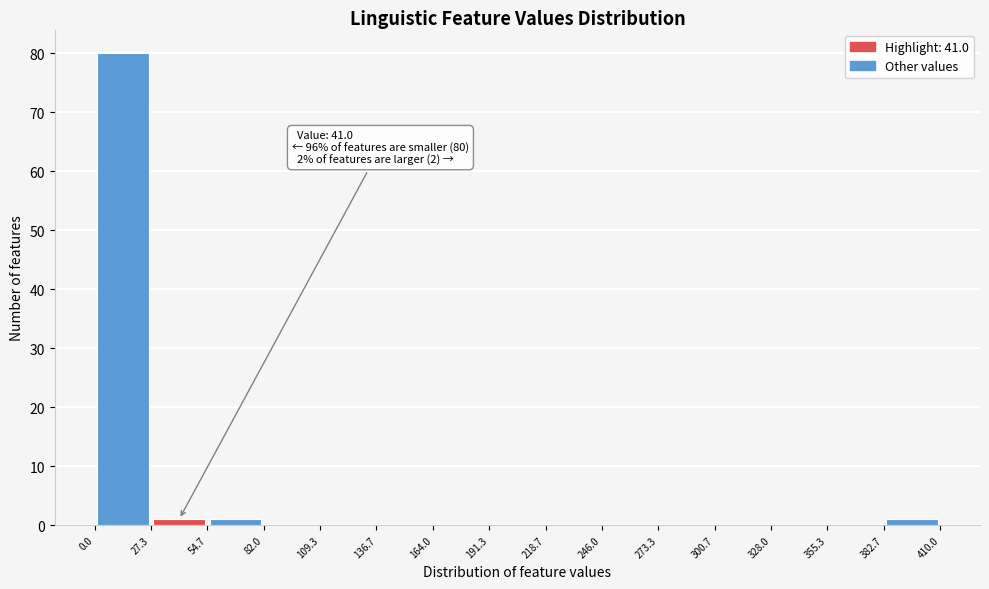

Which range on the x-axis has the tallest bar?

0.0 to 27.3